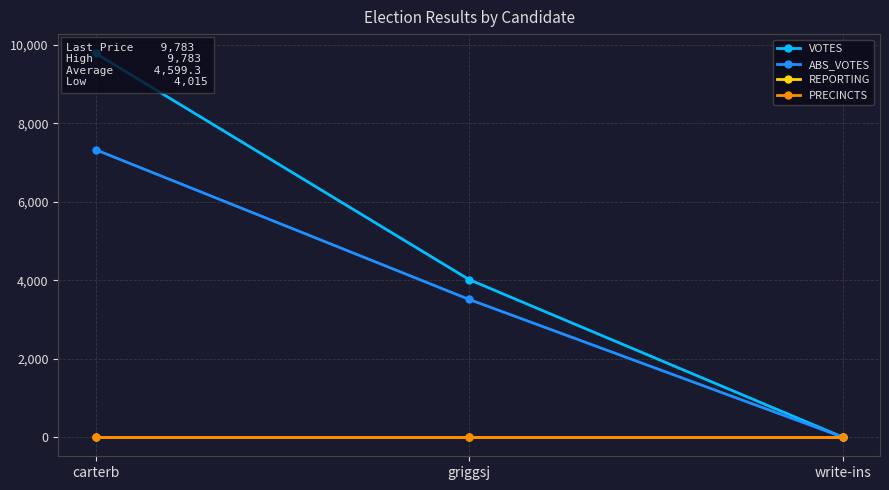

At how many categories does at least one series exceed 8572?

1